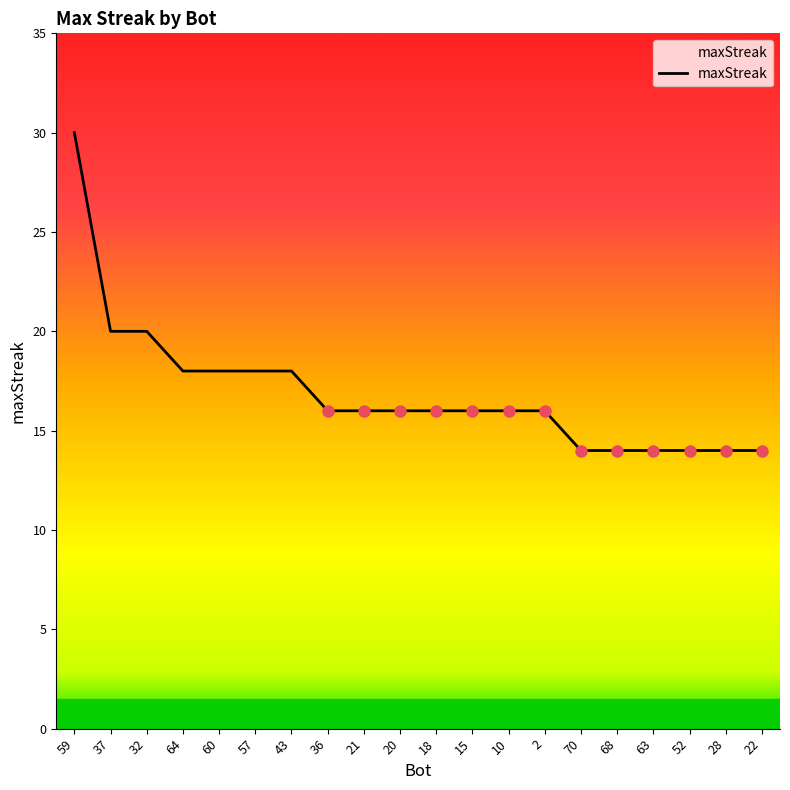

The chart shows a value of 6 at 70. True or false?

False